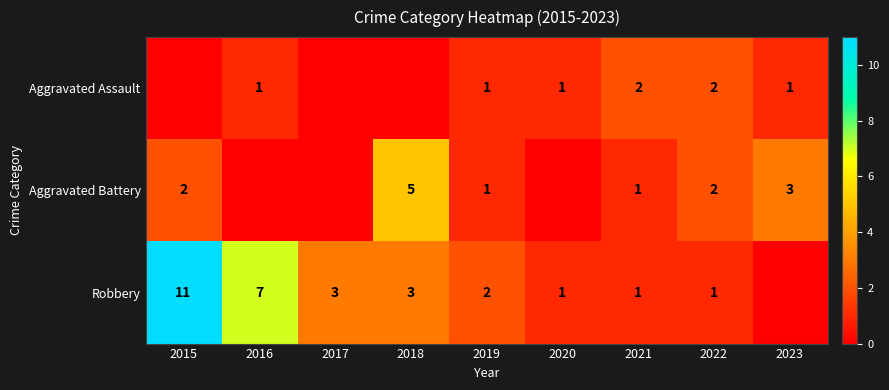

What is the total value across all series at 2021?

4